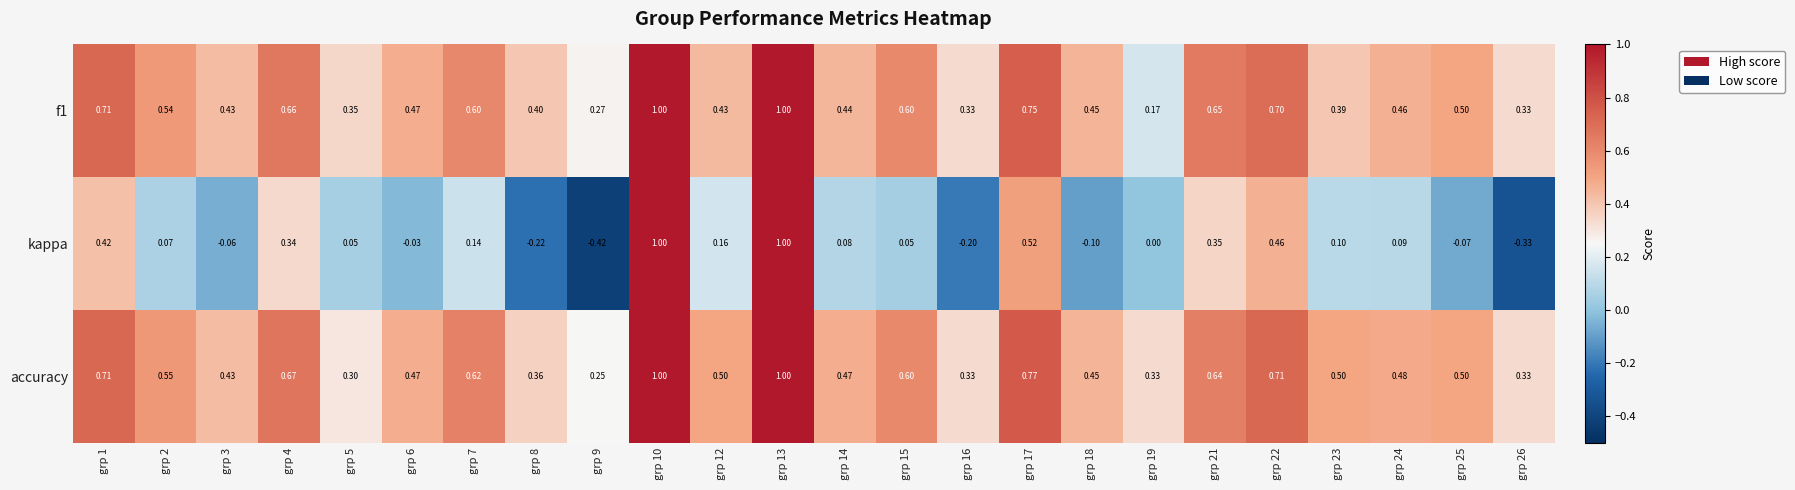

Between grp 14 and grp 21, which series saw the biggest shift?

kappa